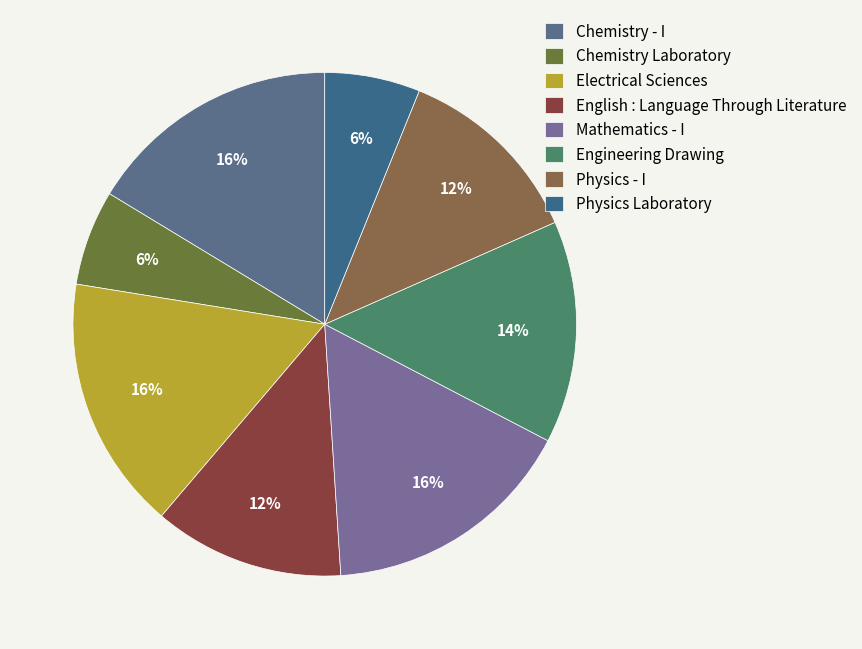

Count the number of slices in the pie.

8